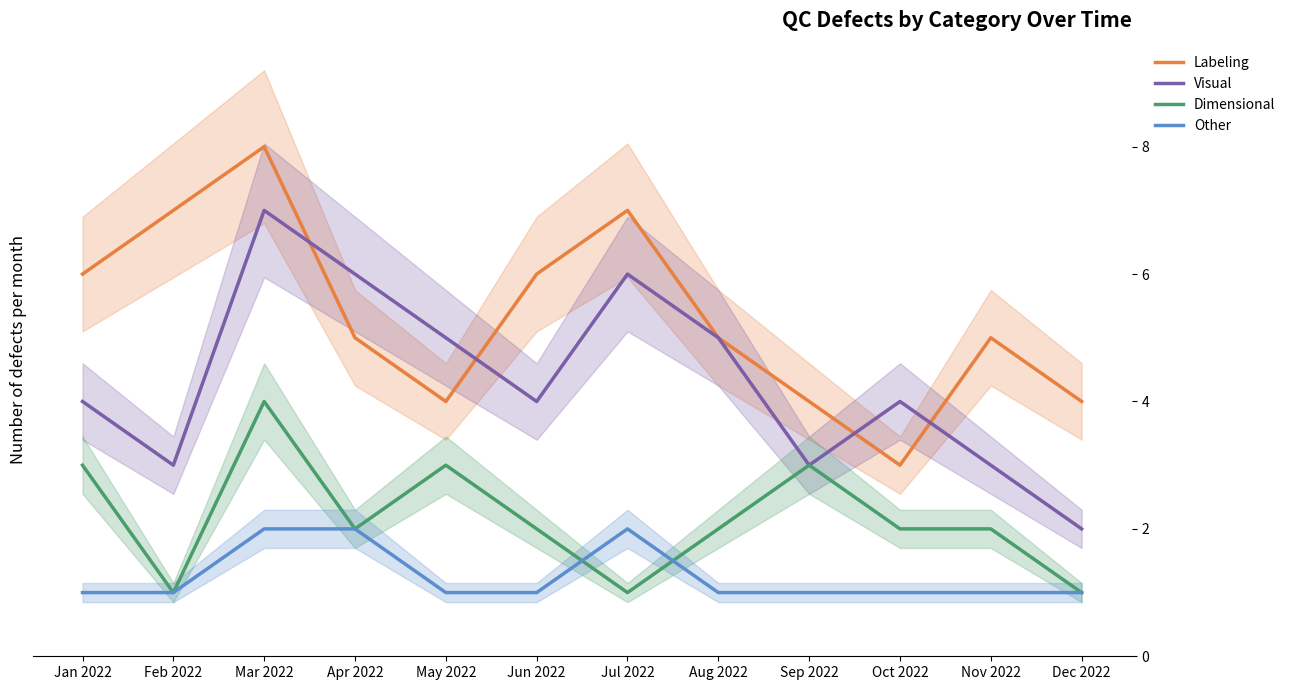

Is this an area chart (filled region under the line)?

No